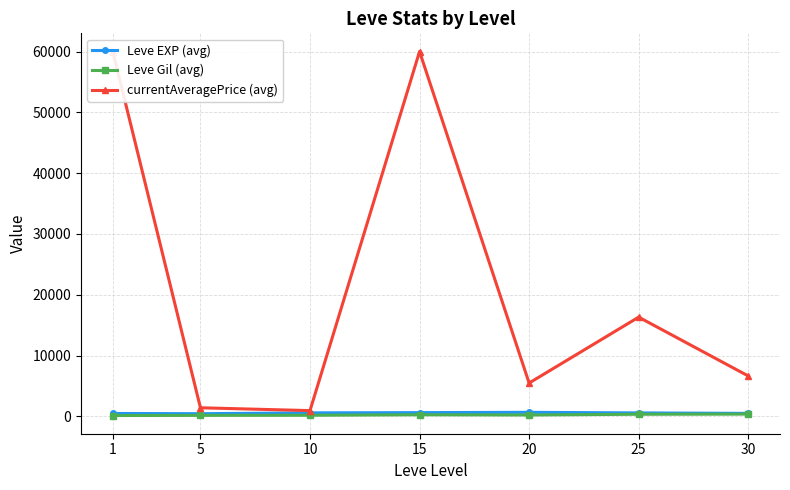

Reading left to right, what are all the values shown in this chart?

Leve EXP (avg): 467.0	428.3	566.7	604.0	653.3	558.0	480.0
Leve Gil (avg): 128.0	154.0	170.7	253.6	214.2	335.4	361.0
currentAveragePrice (avg): 60000.0	1402.0	935.2	60000.0	5471.7	16310.0	6636.2